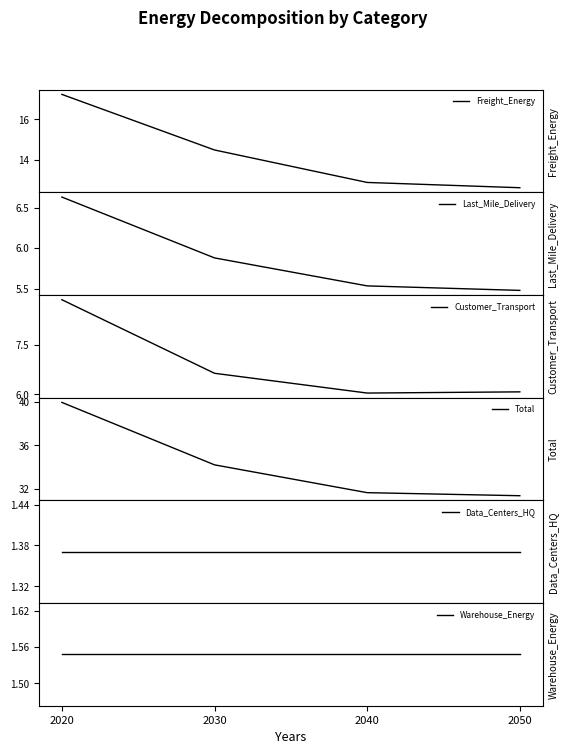

At which label is Last_Mile_Delivery closest to 6?

2030